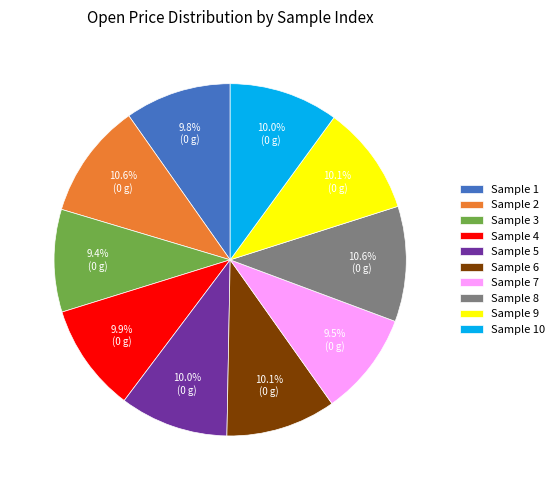

What percentage do Sample 5 and Sample 8 together represent?

20.6%